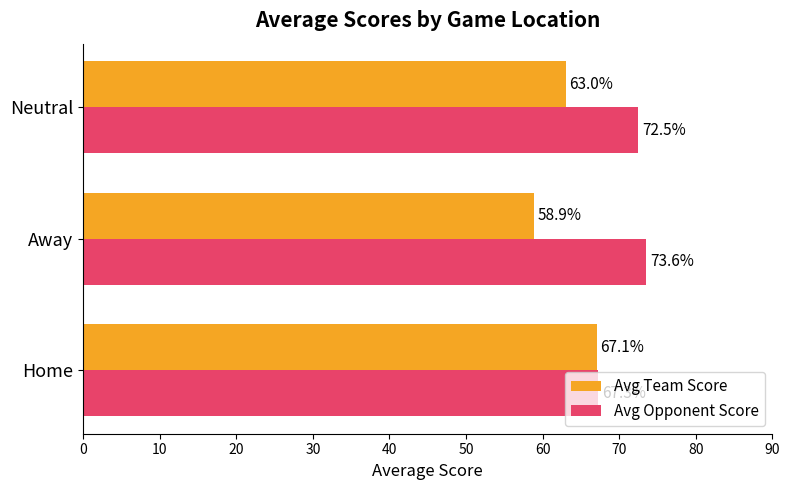

Where is Avg Team Score nearest to the value 62?

Neutral